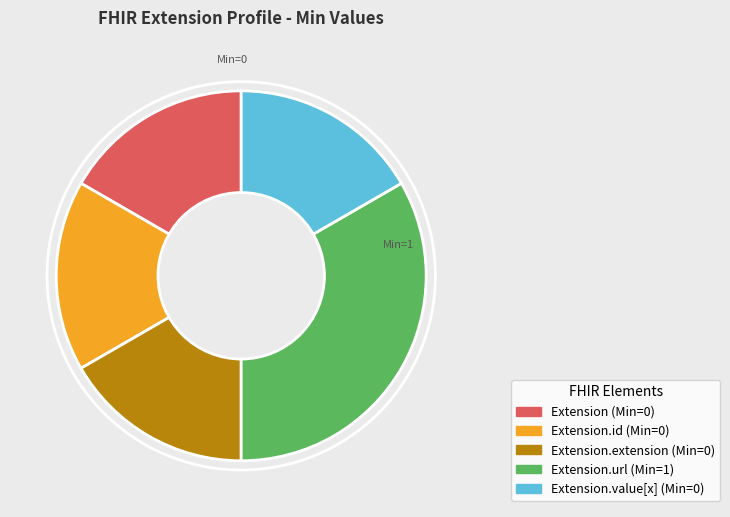

Is there any slice that represents more than half of the pie?

No